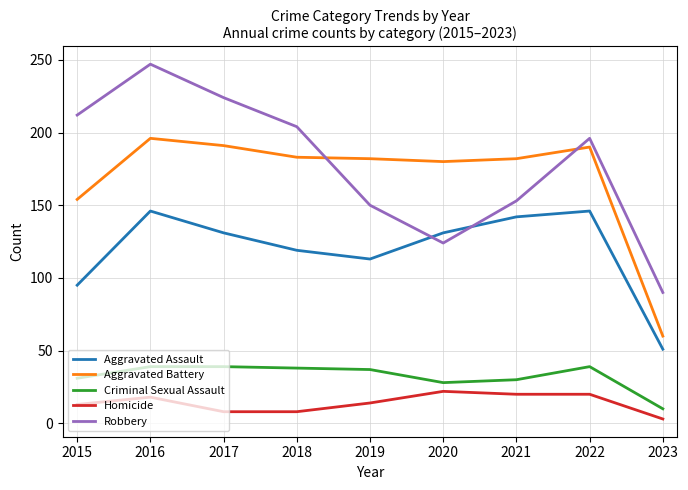

Is it true that Criminal Sexual Assault equals 30 at 2021?

True